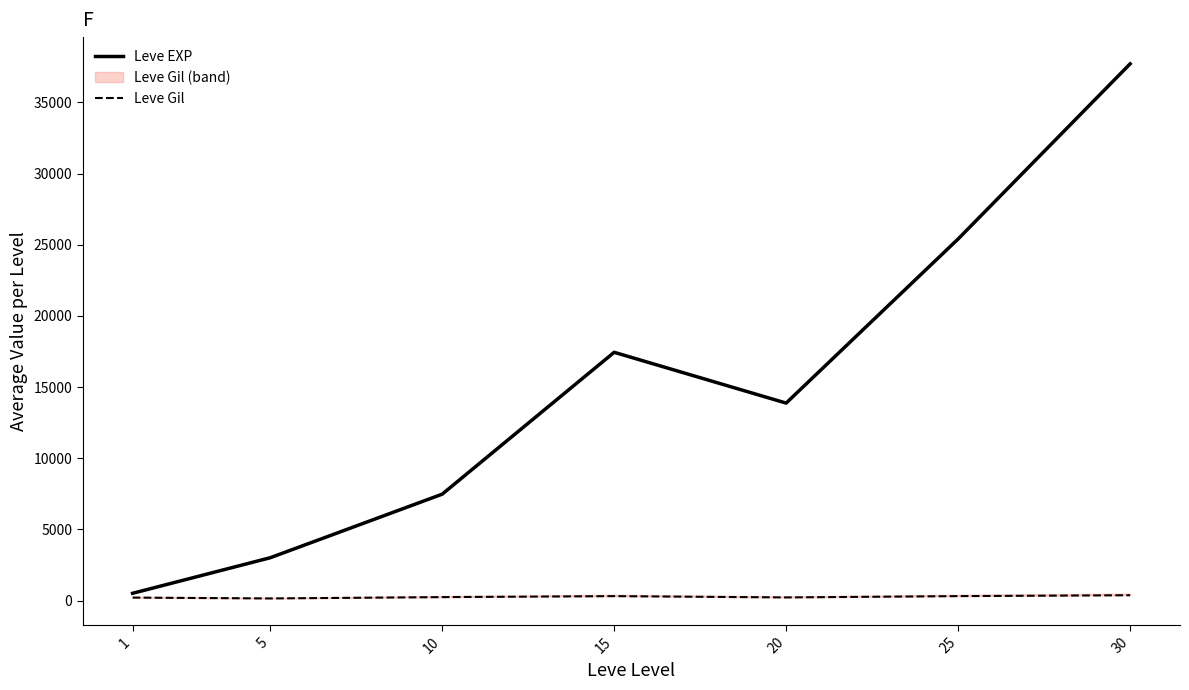

What are all the series names shown in the legend?

Leve EXP, Leve Gil